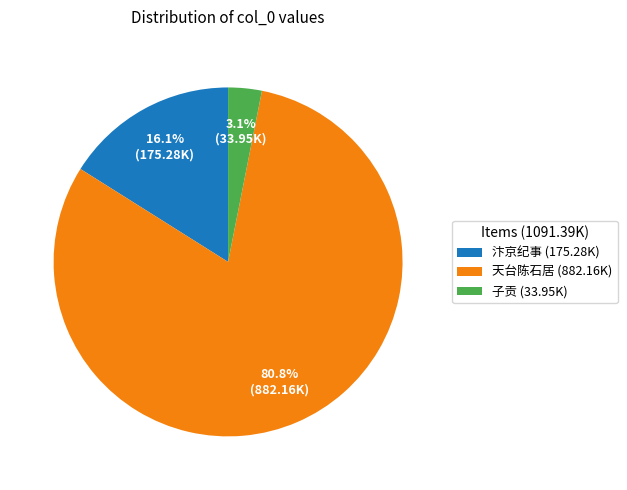

How many segments does this pie chart have?

3